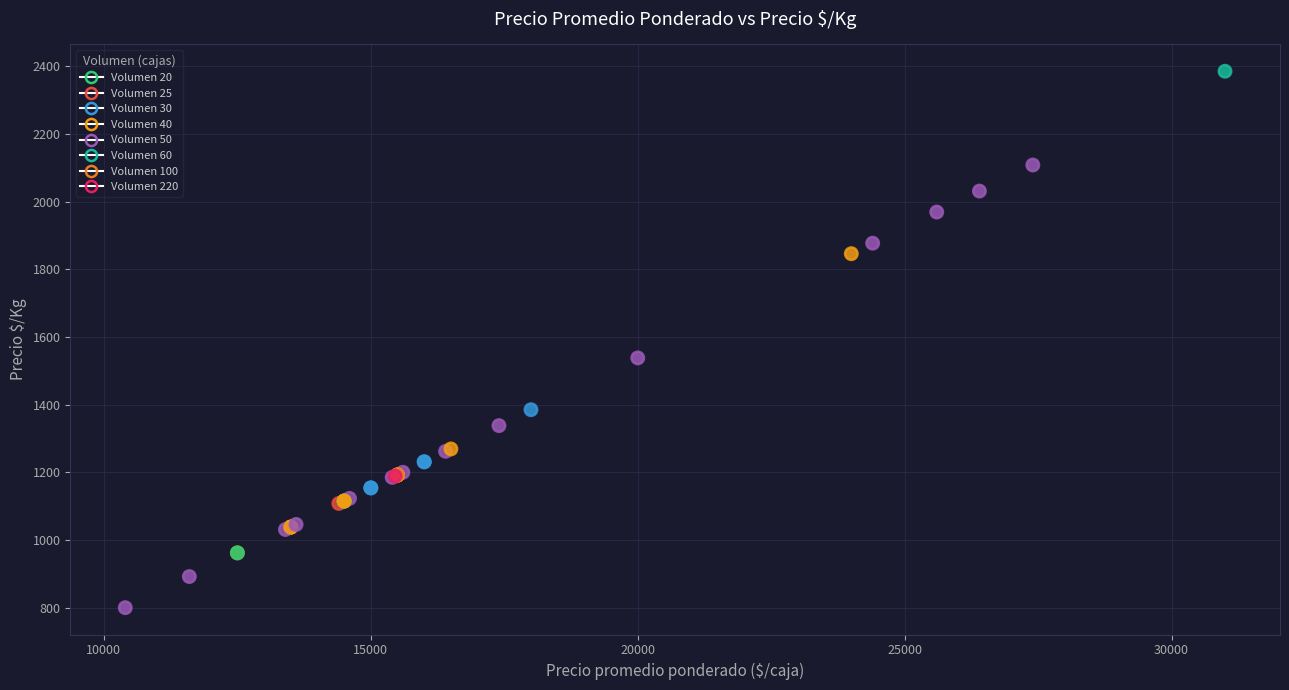

What Y value in the scatter plot is closest to 1592?

1538